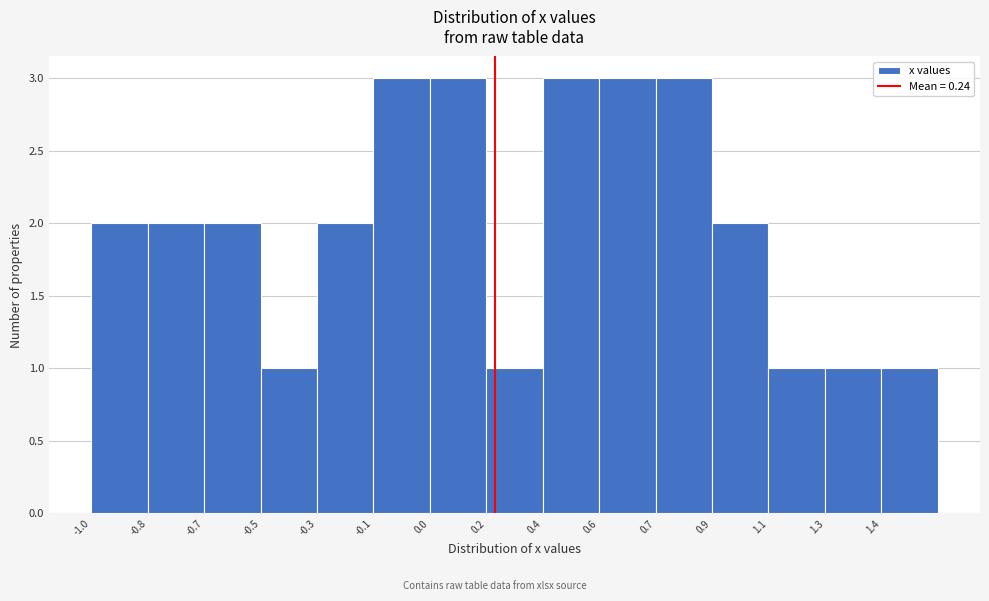

Reading left to right, extract all data points from this chart.

-1.0=2	-0.8=2	-0.7=2	-0.5=1	-0.3=2	-0.1=3	0.0=3	0.2=1	0.4=3	0.6=3	0.7=3	0.9=2	1.1=1	1.3=1	1.4=1